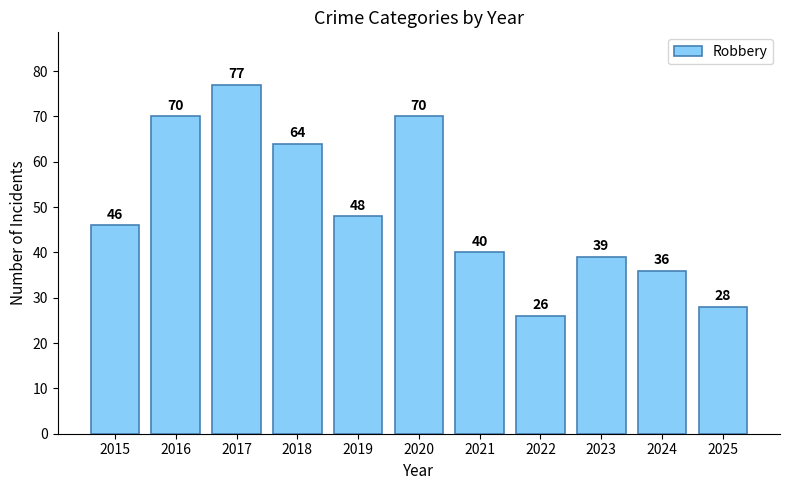

Is it true that the value at 2020 is 38?

False